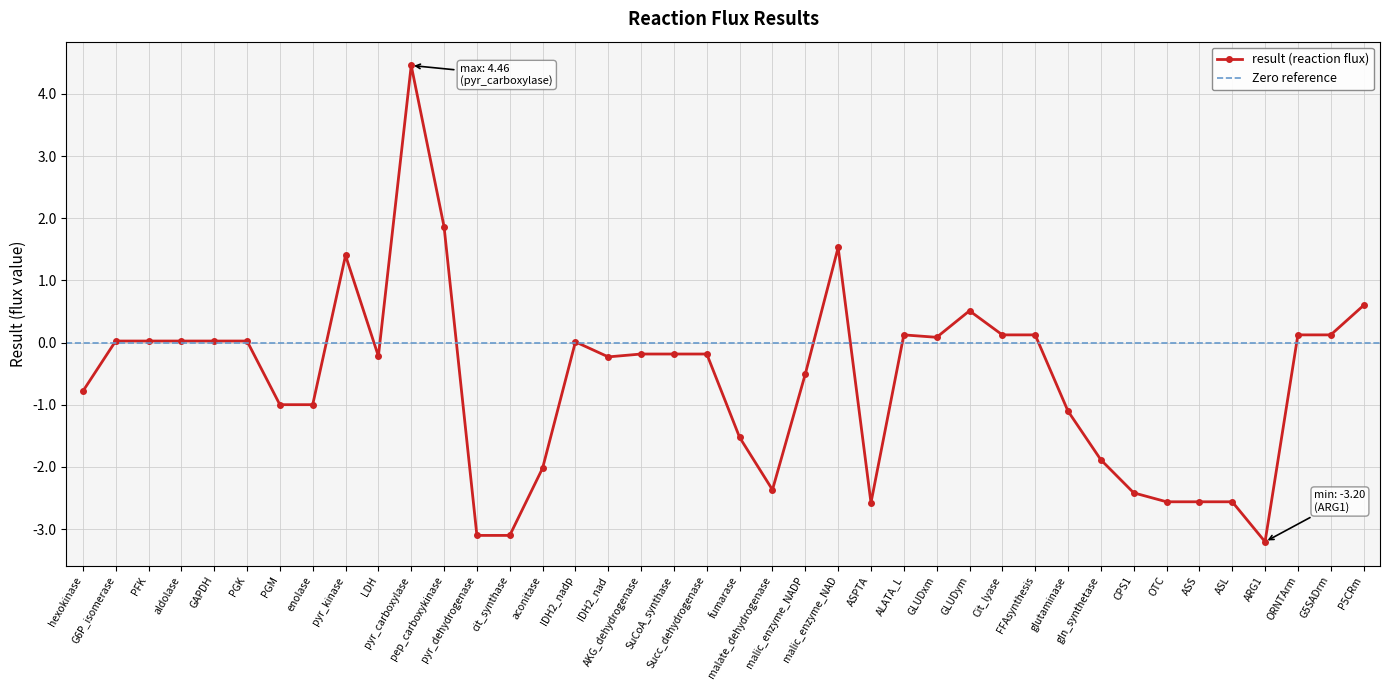

At which label is the value closest to 0?

IDH2_nadp